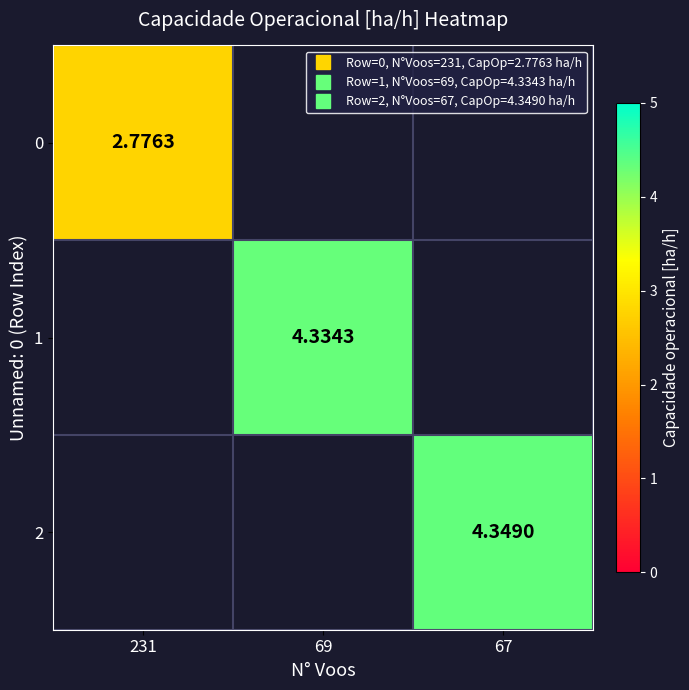

Which category has the lowest value across all series?

231